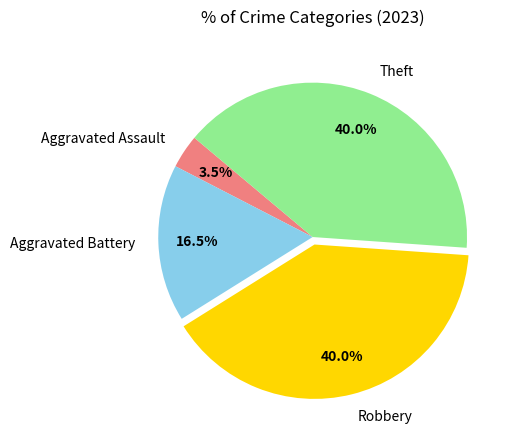

What is the ratio of the value at Aggravated Assault to the value at Aggravated Battery?

0.2